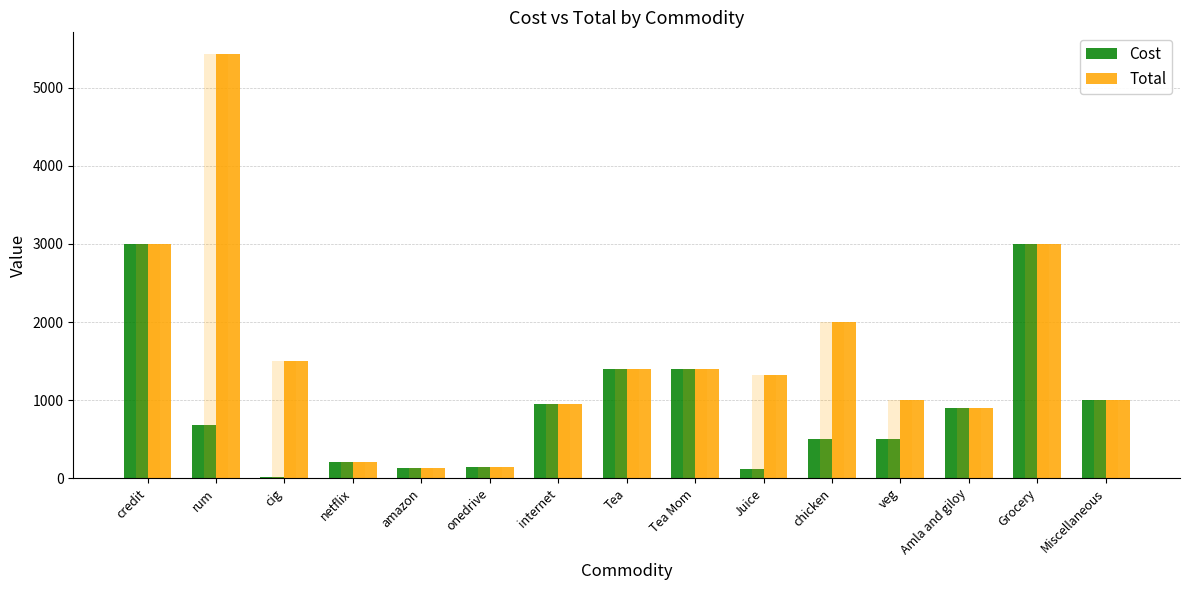

Where is Total nearest to the value 2784?

credit